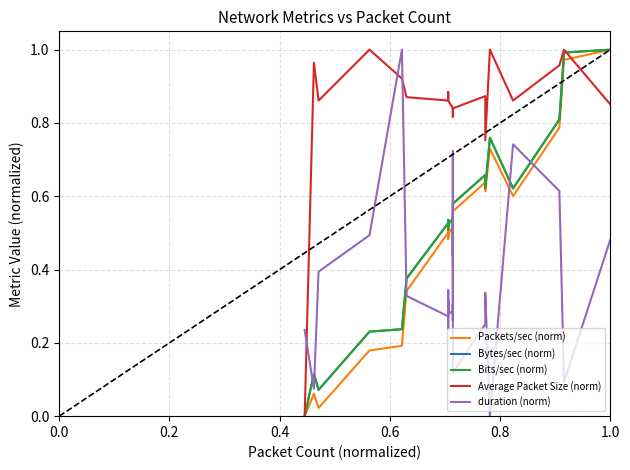

The Bytes/sec (norm) series shows 0.1 at 19. True or false?

False